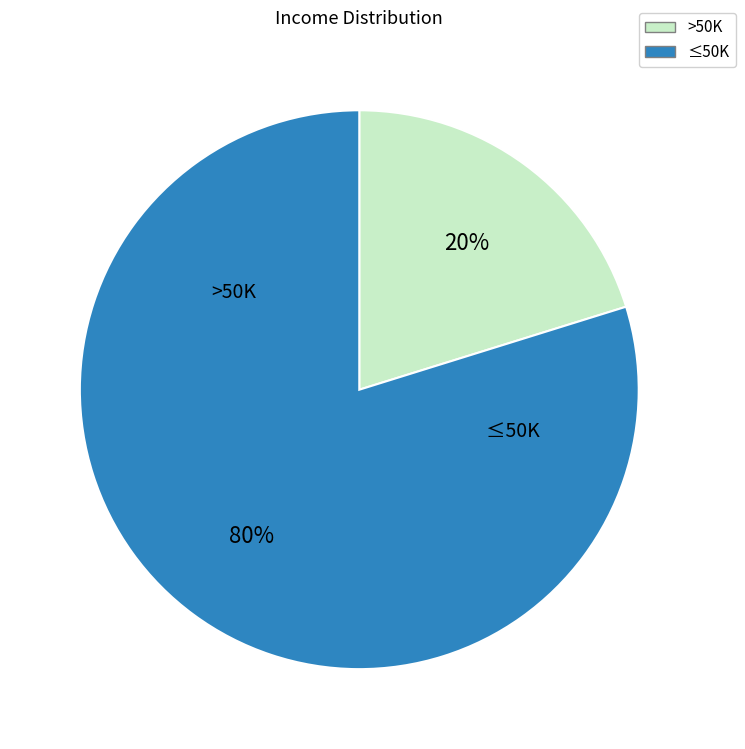

Is there a majority slice in this chart?

Yes